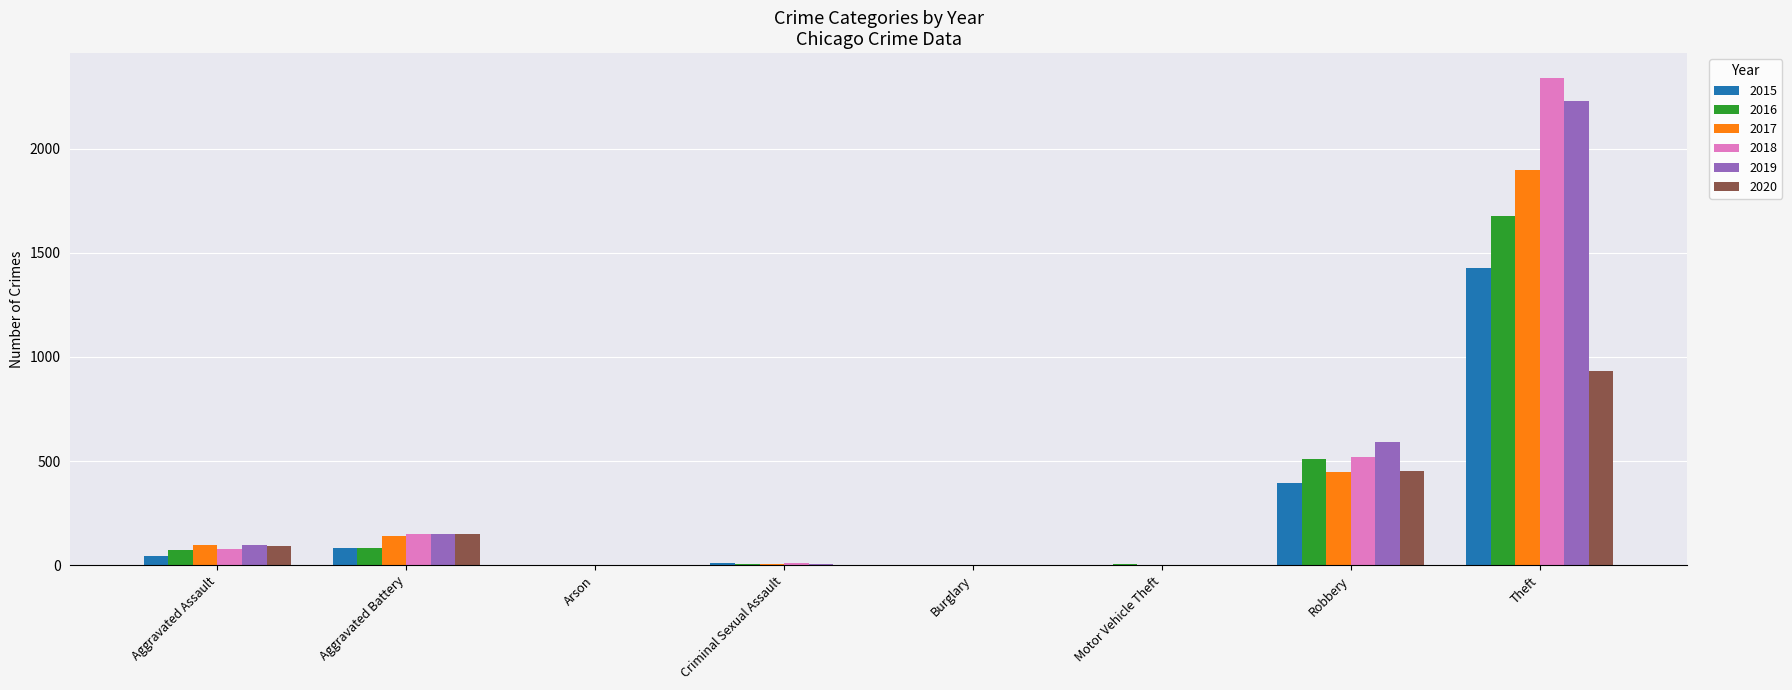

The 2017 series shows -698 at Arson. True or false?

False